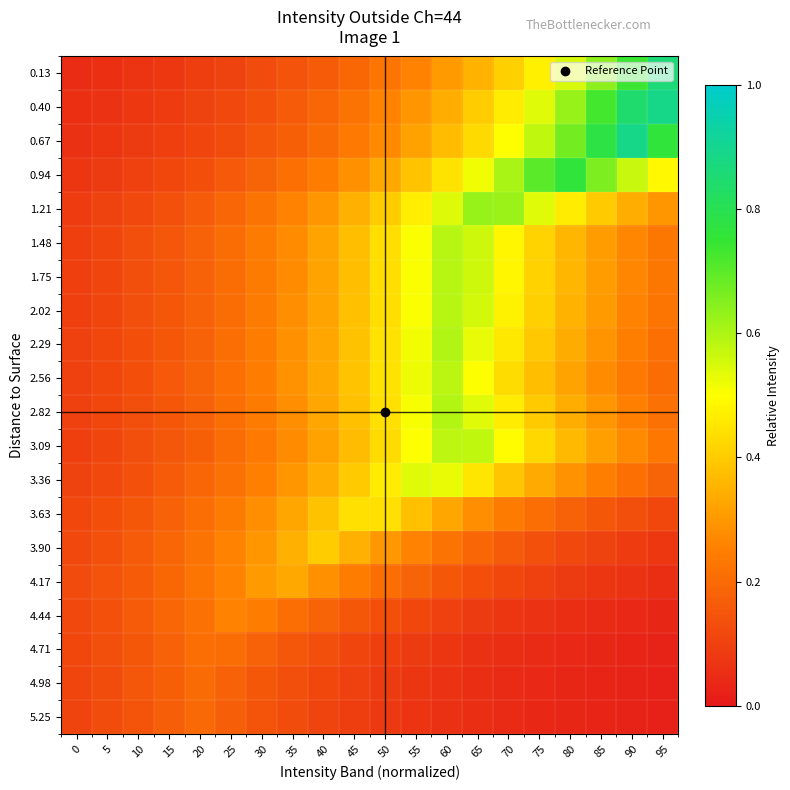

Reading left to right, extract all data points from this chart.

0.13: 0=0.0	5=0.1	10=0.1	15=0.1	20=0.1	25=0.1	30=0.1	35=0.1	40=0.2	45=0.2	50=0.2	55=0.3	60=0.3	65=0.3	70=0.4	75=0.5	80=0.5	85=0.6	90=0.7	95=0.9
0.40: 0=0.1	5=0.1	10=0.1	15=0.1	20=0.1	25=0.1	30=0.1	35=0.2	40=0.2	45=0.2	50=0.3	55=0.3	60=0.3	65=0.4	70=0.5	75=0.5	80=0.6	85=0.7	90=0.8	95=0.9
0.67: 0=0.1	5=0.1	10=0.1	15=0.1	20=0.1	25=0.1	30=0.1	35=0.2	40=0.2	45=0.2	50=0.3	55=0.3	60=0.4	65=0.4	70=0.5	75=0.6	80=0.7	85=0.8	90=0.9	95=0.8
0.94: 0=0.1	5=0.1	10=0.1	15=0.1	20=0.1	25=0.2	30=0.2	35=0.2	40=0.2	45=0.3	50=0.3	55=0.4	60=0.4	65=0.5	70=0.6	75=0.7	80=0.8	85=0.7	90=0.6	95=0.5
1.21: 0=0.1	5=0.1	10=0.1	15=0.1	20=0.2	25=0.2	30=0.2	35=0.3	40=0.3	45=0.3	50=0.4	55=0.5	60=0.5	65=0.6	70=0.6	75=0.5	80=0.5	85=0.4	90=0.3	95=0.3
1.48: 0=0.1	5=0.1	10=0.1	15=0.2	20=0.2	25=0.2	30=0.2	35=0.3	40=0.3	45=0.4	50=0.4	55=0.5	60=0.6	65=0.6	70=0.5	75=0.4	80=0.4	85=0.3	90=0.3	95=0.2
1.75: 0=0.1	5=0.1	10=0.1	15=0.2	20=0.2	25=0.2	30=0.2	35=0.3	40=0.3	45=0.4	50=0.4	55=0.5	60=0.6	65=0.6	70=0.5	75=0.4	80=0.4	85=0.3	90=0.3	95=0.2
2.02: 0=0.1	5=0.1	10=0.1	15=0.2	20=0.2	25=0.2	30=0.2	35=0.3	40=0.3	45=0.4	50=0.4	55=0.5	60=0.6	65=0.6	70=0.5	75=0.4	80=0.4	85=0.3	90=0.3	95=0.2
2.29: 0=0.1	5=0.1	10=0.1	15=0.2	20=0.2	25=0.2	30=0.2	35=0.3	40=0.3	45=0.4	50=0.4	55=0.5	60=0.6	65=0.5	70=0.5	75=0.4	80=0.3	85=0.3	90=0.2	95=0.2
2.56: 0=0.1	5=0.1	10=0.1	15=0.2	20=0.2	25=0.2	30=0.2	35=0.3	40=0.3	45=0.4	50=0.4	55=0.5	60=0.6	65=0.5	70=0.4	75=0.4	80=0.3	85=0.3	90=0.2	95=0.2
2.82: 0=0.1	5=0.1	10=0.1	15=0.2	20=0.2	25=0.2	30=0.2	35=0.3	40=0.3	45=0.4	50=0.4	55=0.5	60=0.6	65=0.5	70=0.5	75=0.4	80=0.3	85=0.3	90=0.3	95=0.2
3.09: 0=0.1	5=0.1	10=0.1	15=0.2	20=0.2	25=0.2	30=0.2	35=0.3	40=0.3	45=0.4	50=0.4	55=0.5	60=0.6	65=0.6	70=0.5	75=0.4	80=0.4	85=0.3	90=0.3	95=0.2
3.36: 0=0.1	5=0.1	10=0.1	15=0.2	20=0.2	25=0.2	30=0.3	35=0.3	40=0.3	45=0.4	50=0.5	55=0.5	60=0.5	65=0.5	70=0.4	75=0.3	80=0.3	85=0.2	90=0.2	95=0.2
3.63: 0=0.1	5=0.1	10=0.2	15=0.2	20=0.2	25=0.2	30=0.3	35=0.3	40=0.4	45=0.4	50=0.4	55=0.4	60=0.3	65=0.3	70=0.2	75=0.2	80=0.2	85=0.2	90=0.1	95=0.1
3.90: 0=0.1	5=0.1	10=0.2	15=0.2	20=0.2	25=0.3	30=0.3	35=0.3	40=0.4	45=0.3	50=0.3	55=0.3	60=0.2	65=0.2	70=0.2	75=0.1	80=0.1	85=0.1	90=0.1	95=0.1
4.17: 0=0.1	5=0.1	10=0.2	15=0.2	20=0.2	25=0.3	30=0.3	35=0.3	40=0.3	45=0.2	50=0.2	55=0.2	60=0.2	65=0.1	70=0.1	75=0.1	80=0.1	85=0.1	90=0.1	95=0.1
4.44: 0=0.1	5=0.1	10=0.2	15=0.2	20=0.2	25=0.3	30=0.2	35=0.2	40=0.2	45=0.2	50=0.1	55=0.1	60=0.1	65=0.1	70=0.1	75=0.1	80=0.1	85=0.0	90=0.0	95=0.0
4.71: 0=0.1	5=0.1	10=0.2	15=0.2	20=0.2	25=0.2	30=0.2	35=0.2	40=0.1	45=0.1	50=0.1	55=0.1	60=0.1	65=0.1	70=0.1	75=0.0	80=0.0	85=0.0	90=0.0	95=0.0
4.98: 0=0.1	5=0.1	10=0.1	15=0.2	20=0.2	25=0.2	30=0.2	35=0.1	40=0.1	45=0.1	50=0.1	55=0.1	60=0.1	65=0.1	70=0.0	75=0.0	80=0.0	85=0.0	90=0.0	95=0.0
5.25: 0=0.1	5=0.1	10=0.1	15=0.2	20=0.2	25=0.2	30=0.1	35=0.1	40=0.1	45=0.1	50=0.1	55=0.1	60=0.1	65=0.1	70=0.0	75=0.0	80=0.0	85=0.0	90=0.0	95=0.0